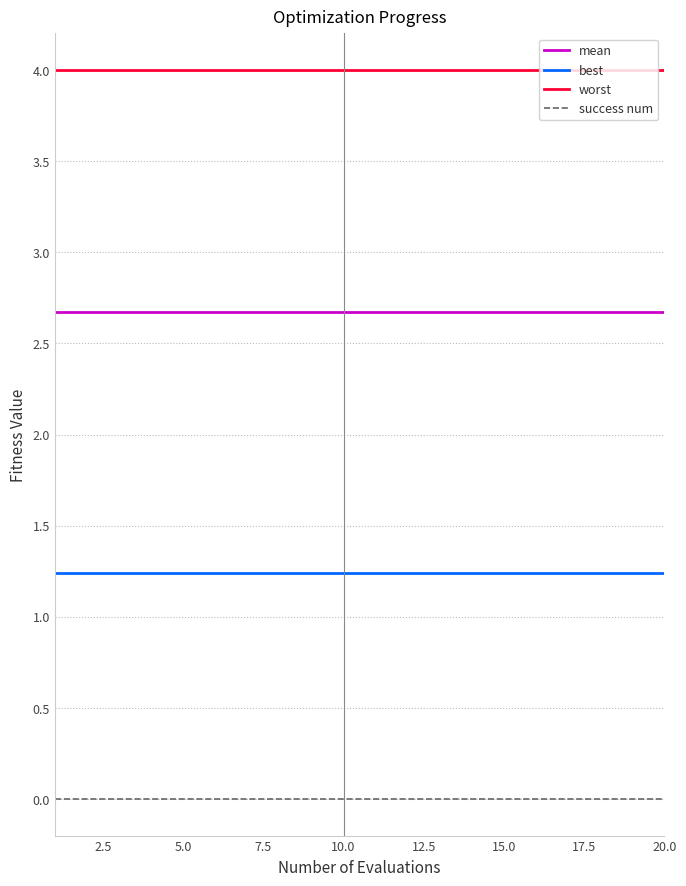

True or false: mean and success num cross at least once.

False